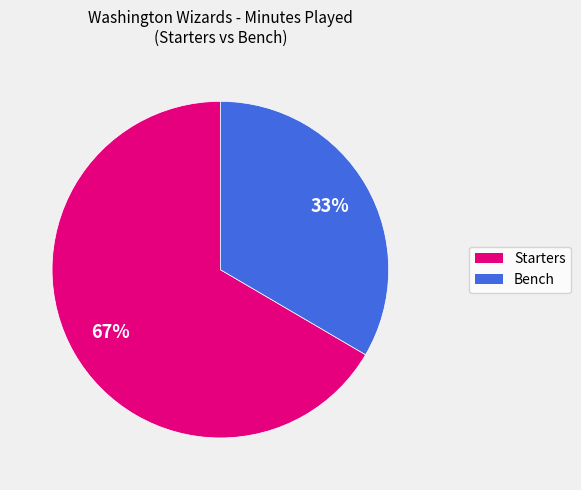

To the nearest percent, what is the average slice percentage?

50%